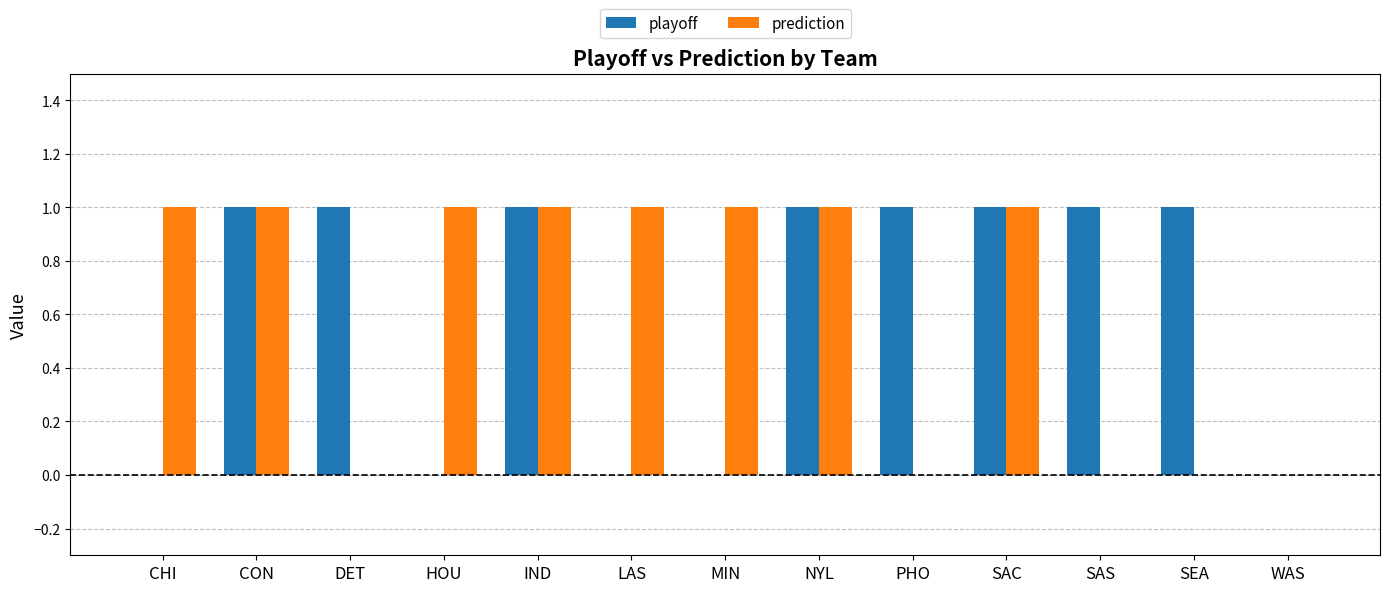

Reading left to right, transcribe all the data shown in this chart.

playoff: CHI=0	CON=1	DET=1	HOU=0	IND=1	LAS=0	MIN=0	NYL=1	PHO=1	SAC=1	SAS=1	SEA=1	WAS=0
prediction: CHI=1	CON=1	DET=0	HOU=1	IND=1	LAS=1	MIN=1	NYL=1	PHO=0	SAC=1	SAS=0	SEA=0	WAS=0